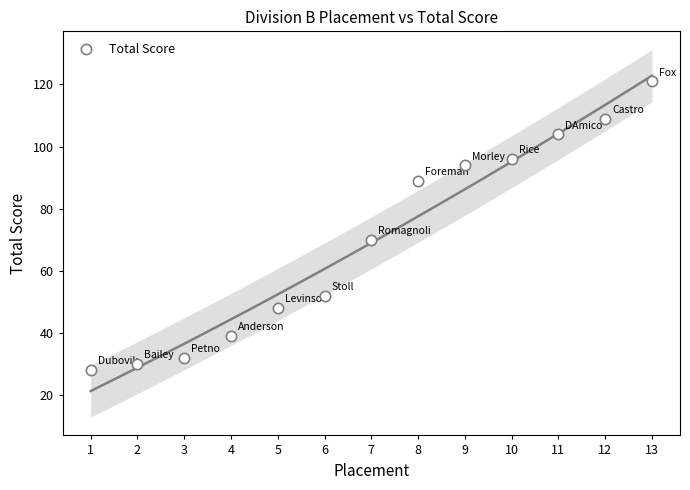

What is the range of Y values (max minus min)?

93